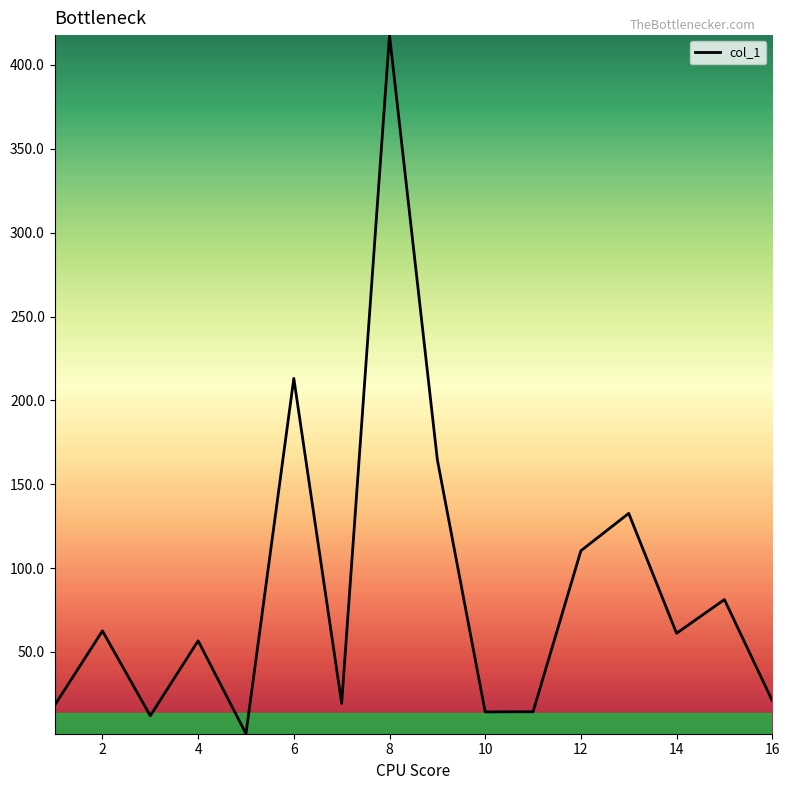

Does the chart have visible grid lines?

No